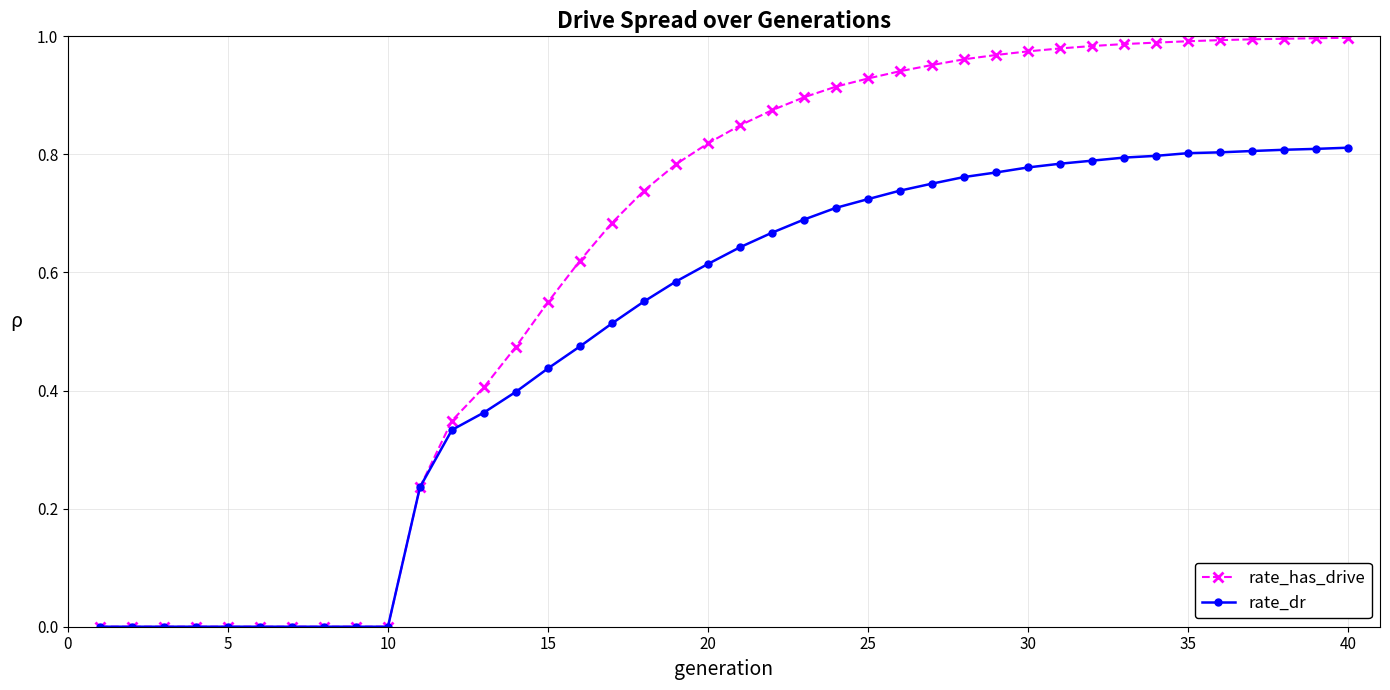

Rank the series by their maximum value, from lowest to highest.

rate_dr, rate_has_drive